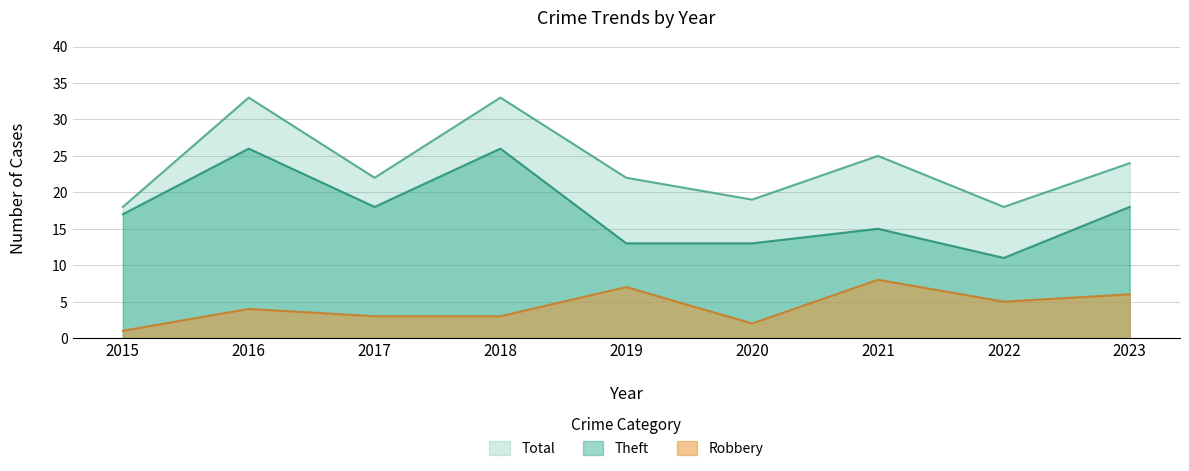

What is the sum of the Theft values at 2015 and 2022?

28